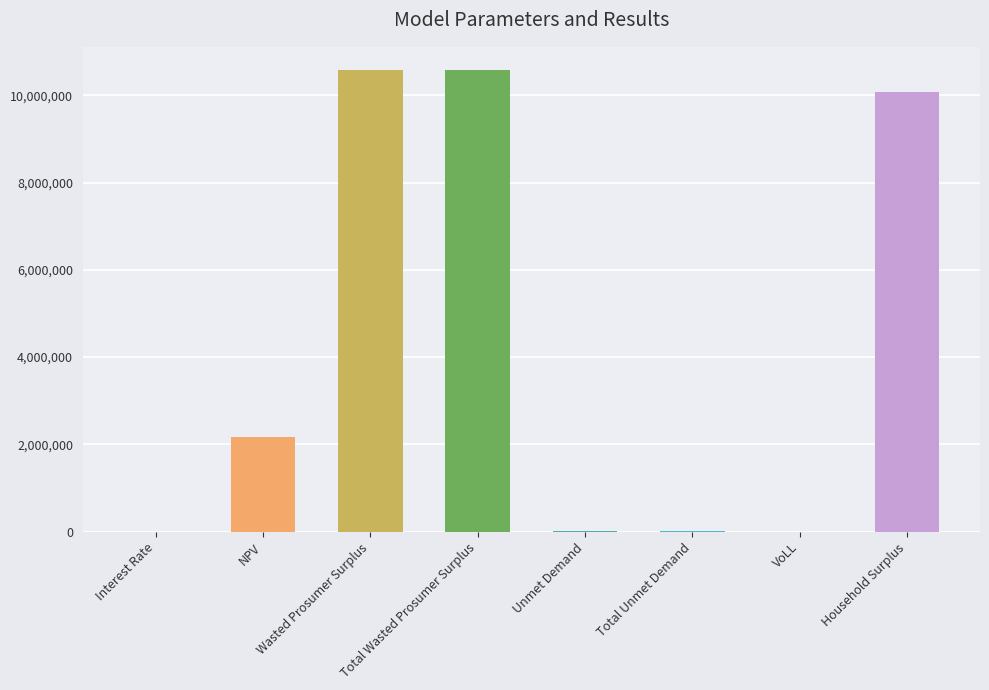

True or false: the data shows 2172316.9 at NPV.

True